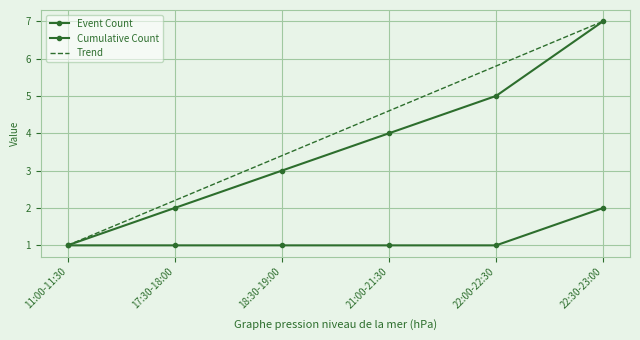

What is the label of the 3rd point from the right?

21:00-21:30